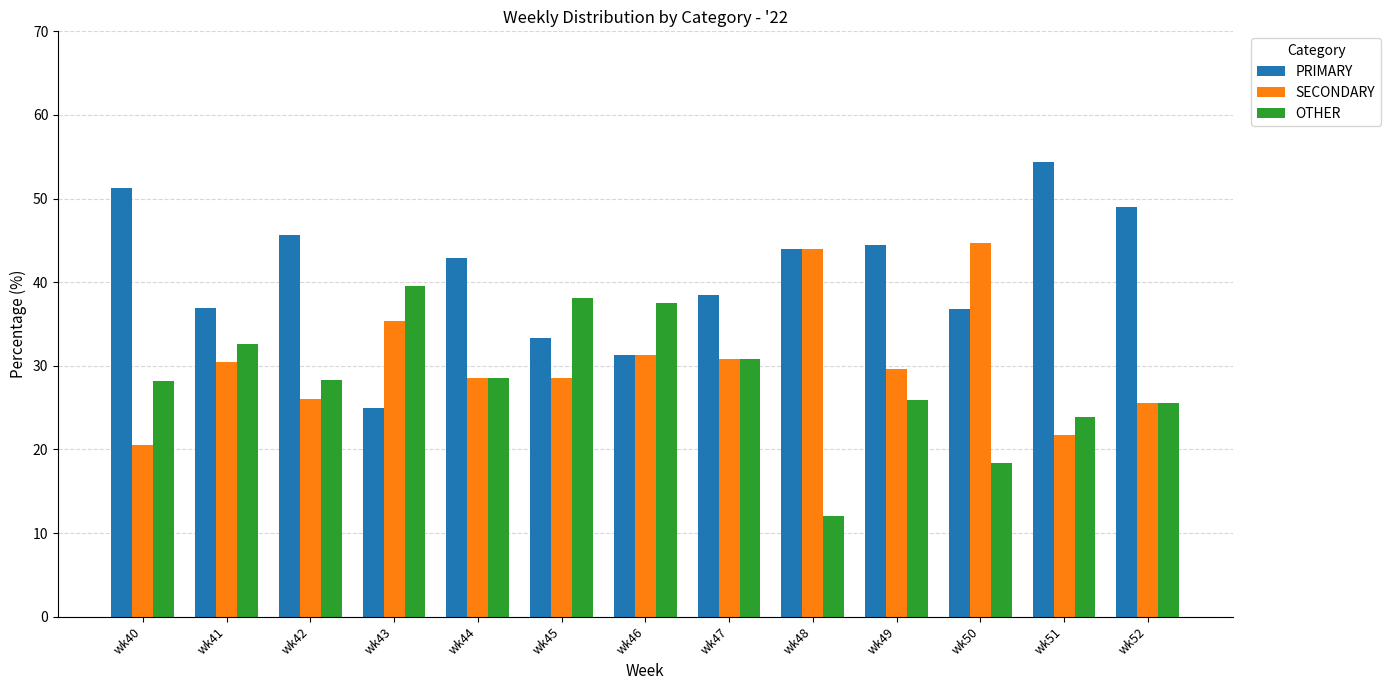

Which series has the largest total across all categories?

PRIMARY